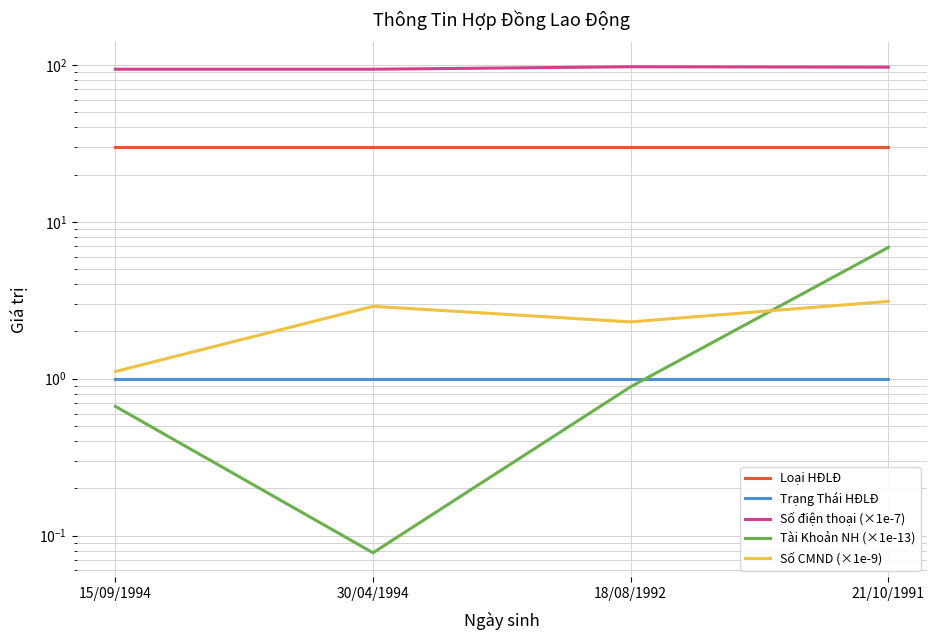

At 15/09/1994, list the series in order from smallest to largest.

Tài Khoản NH (×1e-13), Trạng Thái HĐLĐ, Số CMND (×1e-9), Loại HĐLĐ, Số điện thoại (×1e-7)